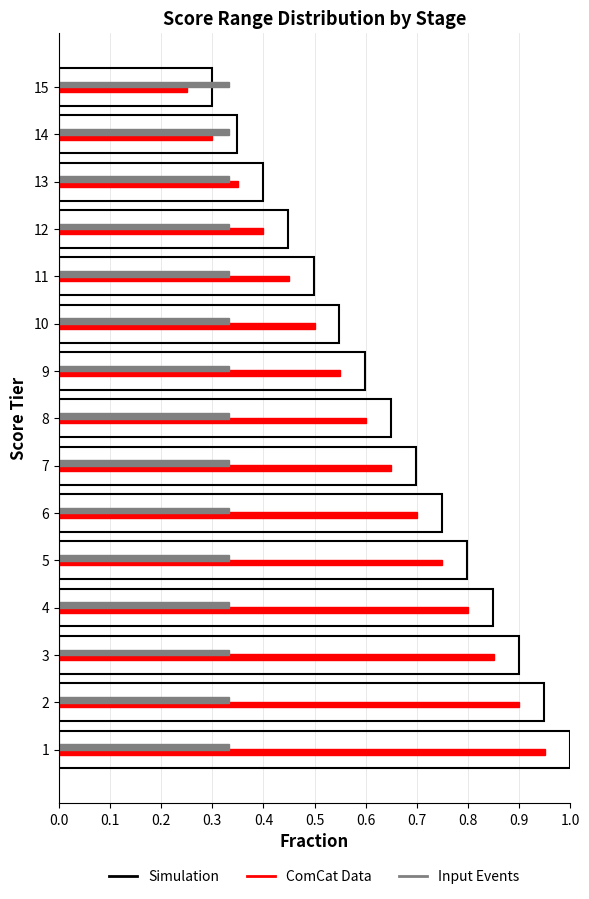

Which series has the widest spread of values?

Simulation